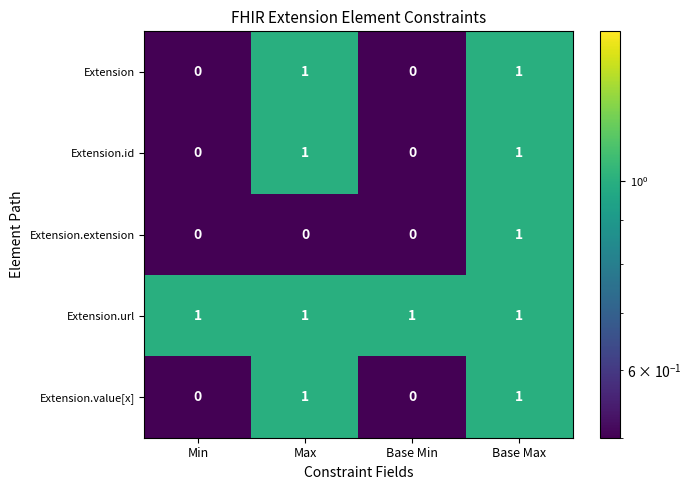

What is the total value across all series at Base Min?

1